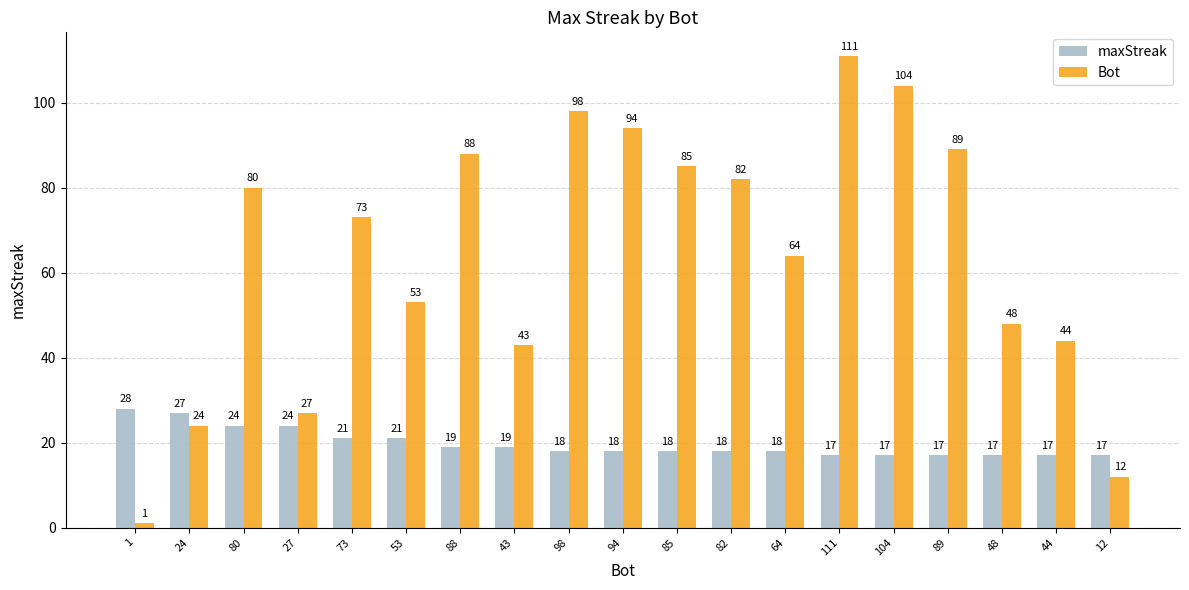

What is the sum of the maxStreak values at 24 and 111?

44